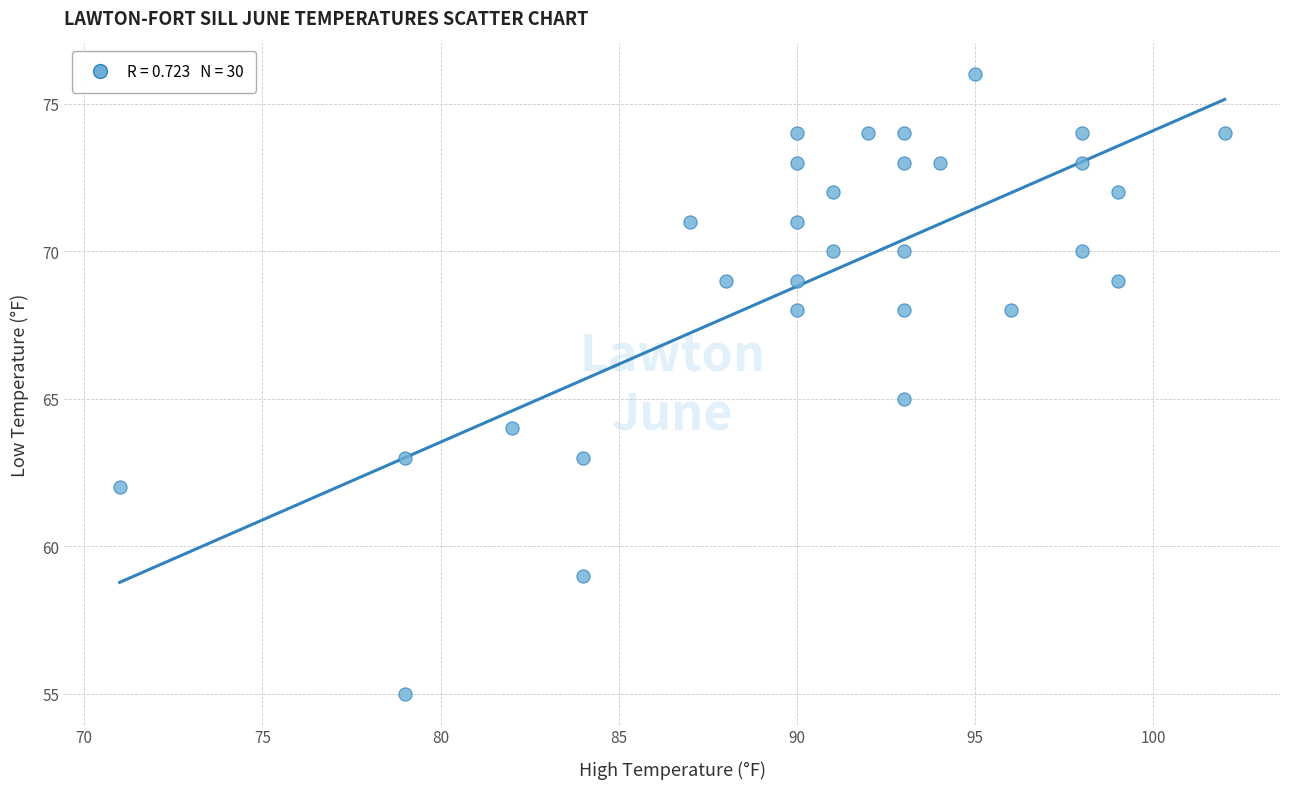

What is the range of Y values (max minus min)?

21